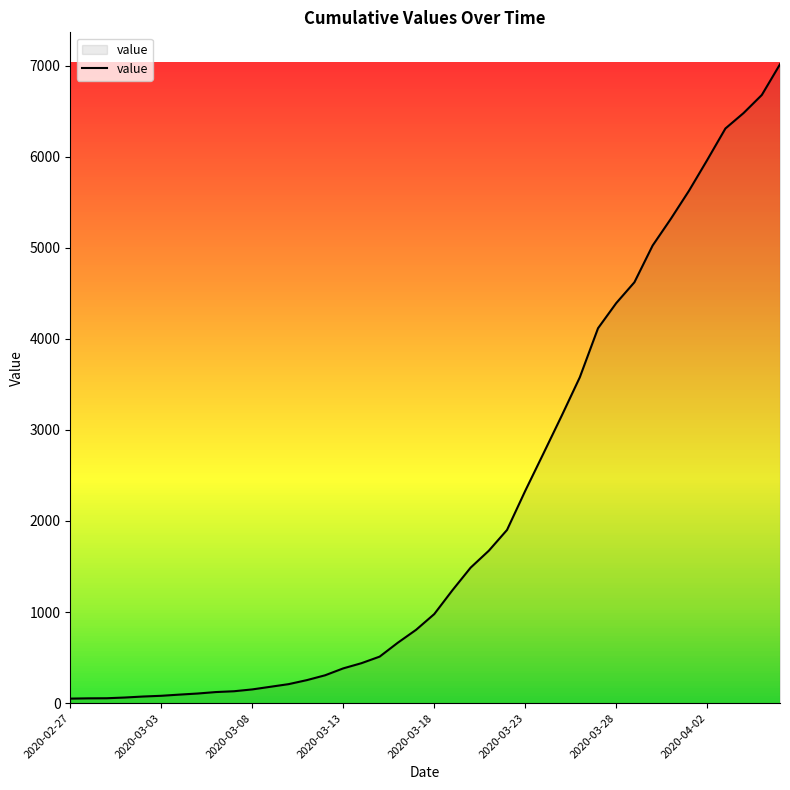

What is the greatest value displayed?

7014